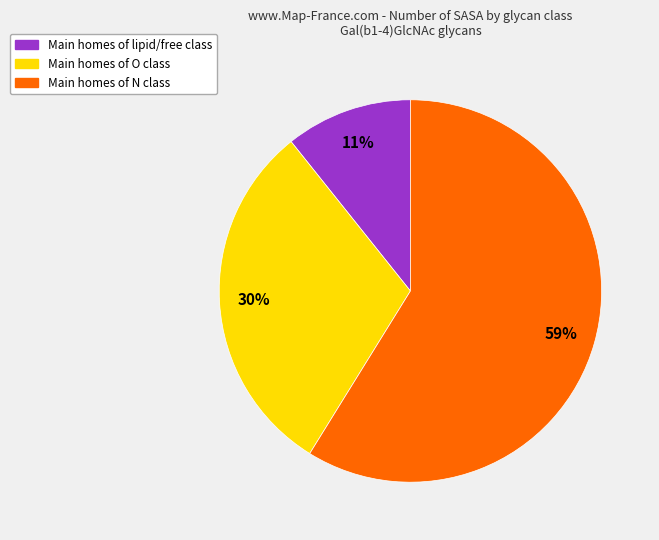

True or false: Main homes of N class accounts for 59% of the total.

True